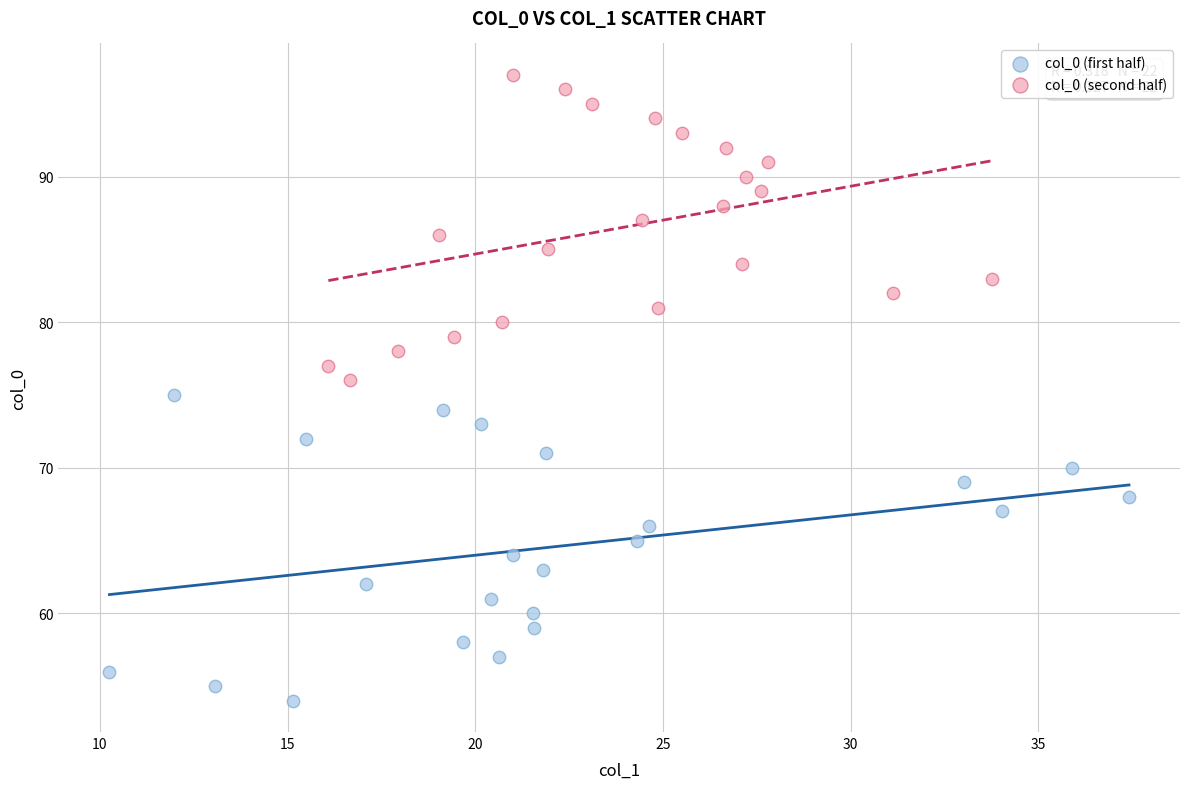

Which series contains the highest Y value?

col_0 (second half)